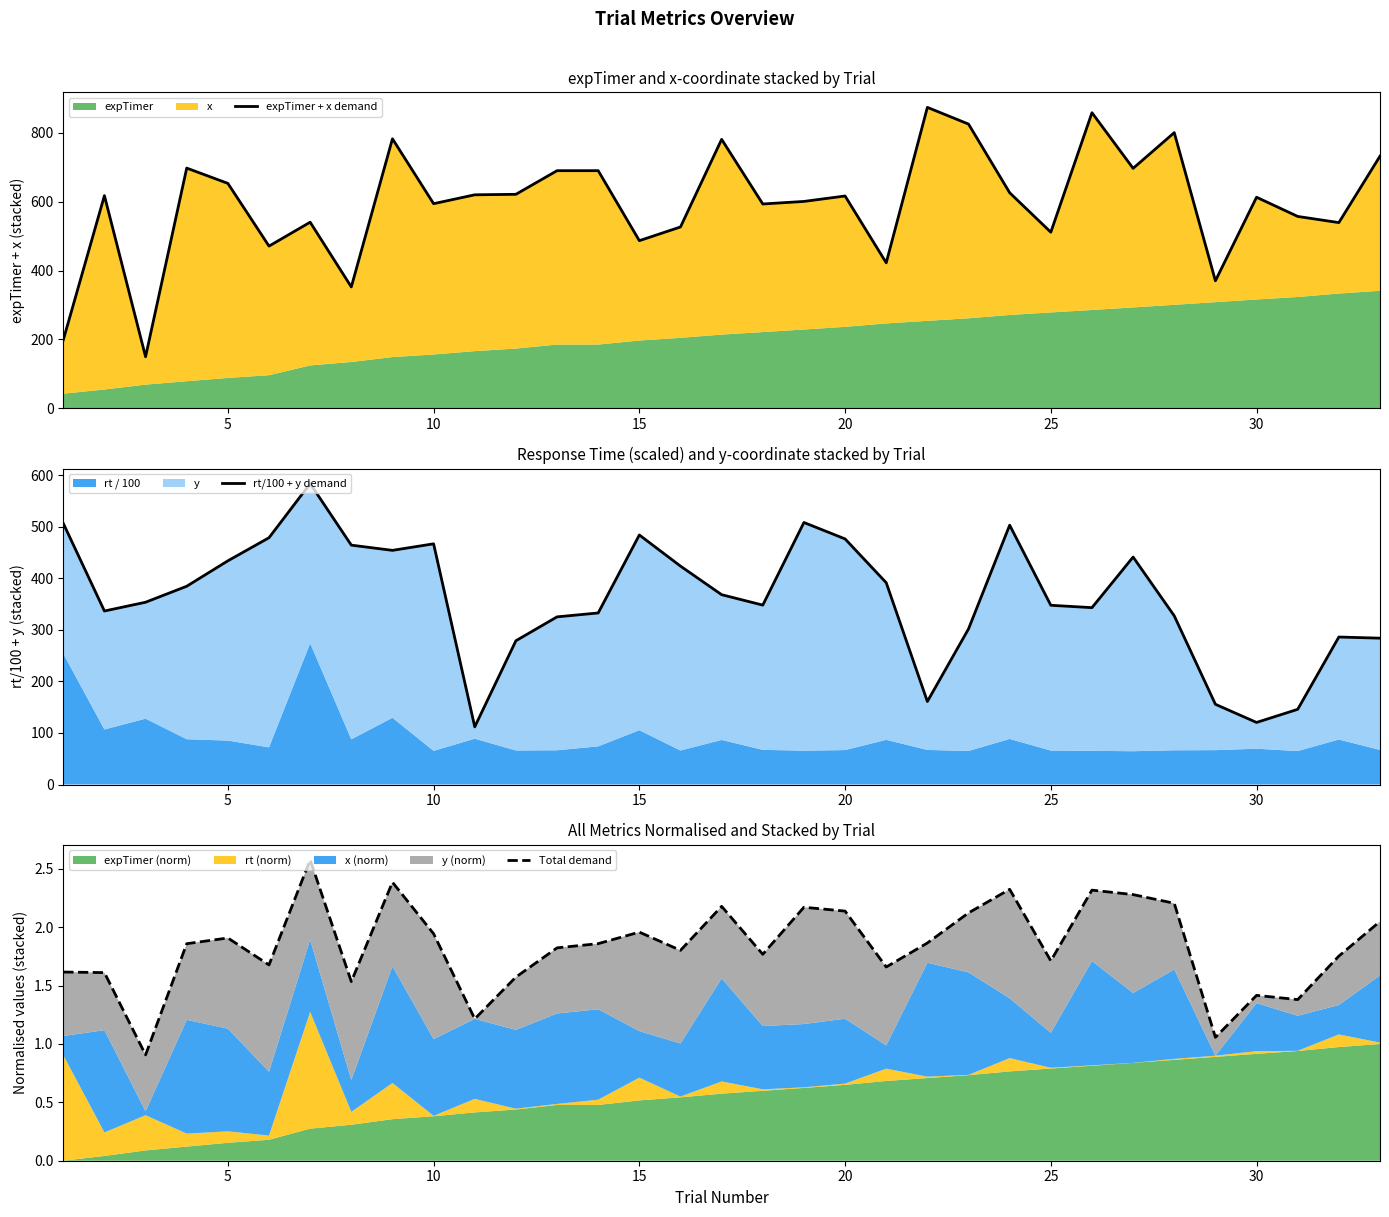

What is the lowest value of the rt/100 + y demand series?

111.9